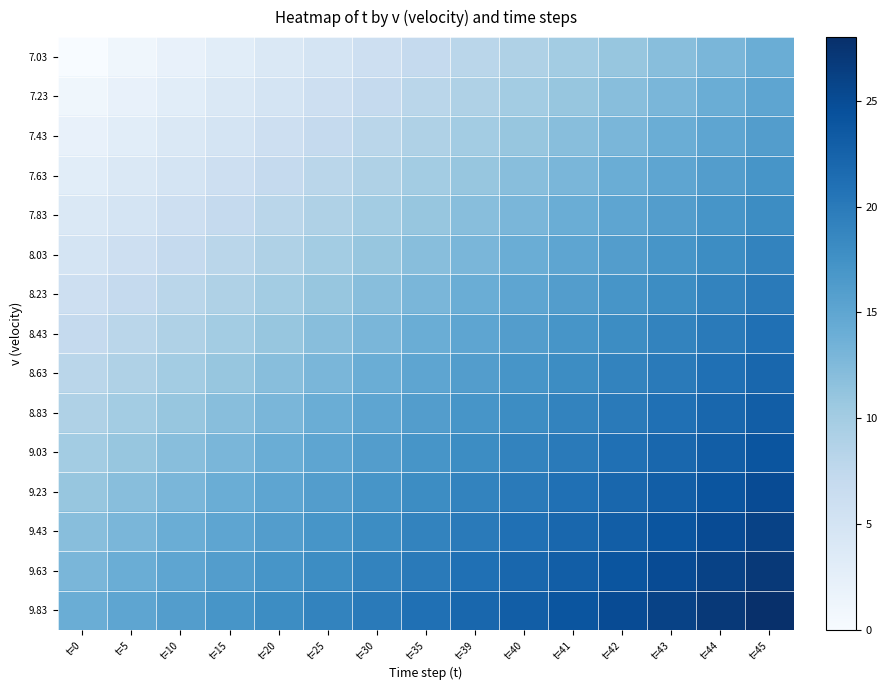

Reading right to left, list all the values displayed in this chart.

7.03: t=45=14	t=44=13	t=43=12	t=42=11	t=41=10	t=40=9	t=39=8	t=35=7	t=30=6	t=25=5	t=20=4	t=15=3	t=10=2	t=5=1	t=0=0
7.23: t=45=15	t=44=14	t=43=13	t=42=12	t=41=11	t=40=10	t=39=9	t=35=8	t=30=7	t=25=6	t=20=5	t=15=4	t=10=3	t=5=2	t=0=1
7.43: t=45=16	t=44=15	t=43=14	t=42=13	t=41=12	t=40=11	t=39=10	t=35=9	t=30=8	t=25=7	t=20=6	t=15=5	t=10=4	t=5=3	t=0=2
7.63: t=45=17	t=44=16	t=43=15	t=42=14	t=41=13	t=40=12	t=39=11	t=35=10	t=30=9	t=25=8	t=20=7	t=15=6	t=10=5	t=5=4	t=0=3
7.83: t=45=18	t=44=17	t=43=16	t=42=15	t=41=14	t=40=13	t=39=12	t=35=11	t=30=10	t=25=9	t=20=8	t=15=7	t=10=6	t=5=5	t=0=4
8.03: t=45=19	t=44=18	t=43=17	t=42=16	t=41=15	t=40=14	t=39=13	t=35=12	t=30=11	t=25=10	t=20=9	t=15=8	t=10=7	t=5=6	t=0=5
8.23: t=45=20	t=44=19	t=43=18	t=42=17	t=41=16	t=40=15	t=39=14	t=35=13	t=30=12	t=25=11	t=20=10	t=15=9	t=10=8	t=5=7	t=0=6
8.43: t=45=21	t=44=20	t=43=19	t=42=18	t=41=17	t=40=16	t=39=15	t=35=14	t=30=13	t=25=12	t=20=11	t=15=10	t=10=9	t=5=8	t=0=7
8.63: t=45=22	t=44=21	t=43=20	t=42=19	t=41=18	t=40=17	t=39=16	t=35=15	t=30=14	t=25=13	t=20=12	t=15=11	t=10=10	t=5=9	t=0=8
8.83: t=45=23	t=44=22	t=43=21	t=42=20	t=41=19	t=40=18	t=39=17	t=35=16	t=30=15	t=25=14	t=20=13	t=15=12	t=10=11	t=5=10	t=0=9
9.03: t=45=24	t=44=23	t=43=22	t=42=21	t=41=20	t=40=19	t=39=18	t=35=17	t=30=16	t=25=15	t=20=14	t=15=13	t=10=12	t=5=11	t=0=10
9.23: t=45=25	t=44=24	t=43=23	t=42=22	t=41=21	t=40=20	t=39=19	t=35=18	t=30=17	t=25=16	t=20=15	t=15=14	t=10=13	t=5=12	t=0=11
9.43: t=45=26	t=44=25	t=43=24	t=42=23	t=41=22	t=40=21	t=39=20	t=35=19	t=30=18	t=25=17	t=20=16	t=15=15	t=10=14	t=5=13	t=0=12
9.63: t=45=27	t=44=26	t=43=25	t=42=24	t=41=23	t=40=22	t=39=21	t=35=20	t=30=19	t=25=18	t=20=17	t=15=16	t=10=15	t=5=14	t=0=13
9.83: t=45=28	t=44=27	t=43=26	t=42=25	t=41=24	t=40=23	t=39=22	t=35=21	t=30=20	t=25=19	t=20=18	t=15=17	t=10=16	t=5=15	t=0=14